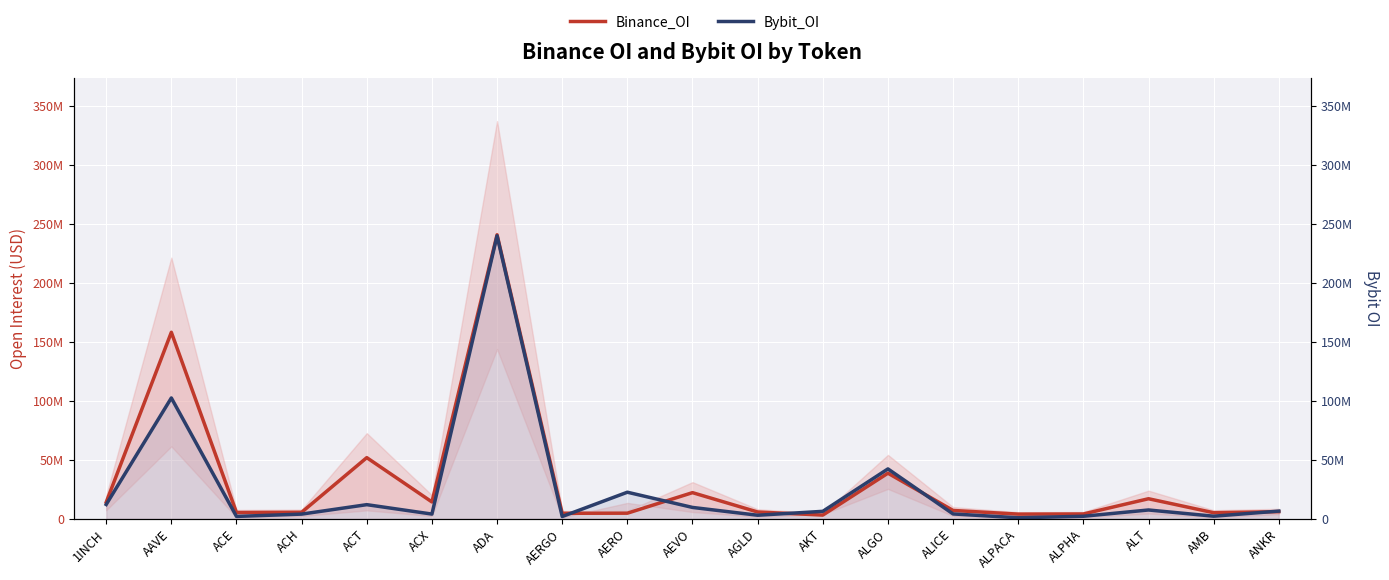

How many values in the Binance_OI series exceed 6144481?

9